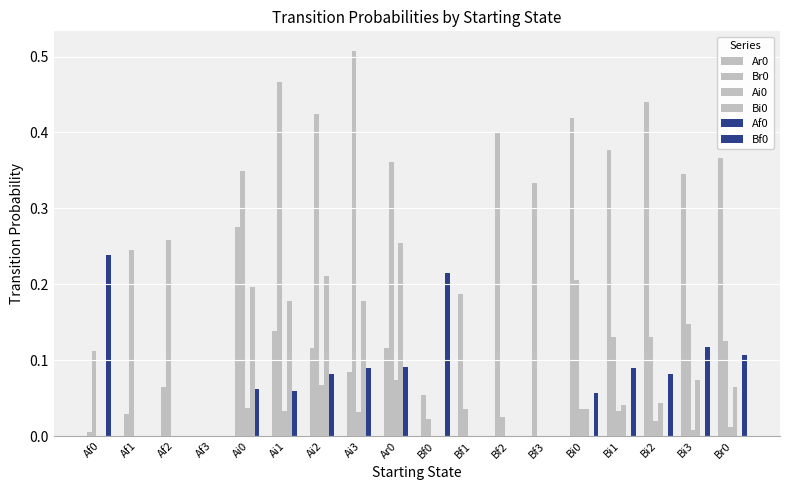

What is the sum of all Ai0 values?

0.3